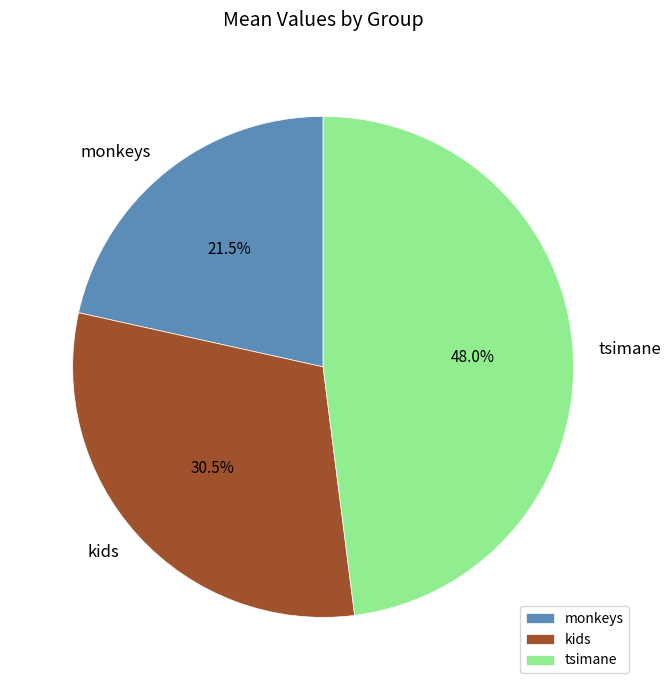

To the nearest percent, what portion does tsimane represent?

48%